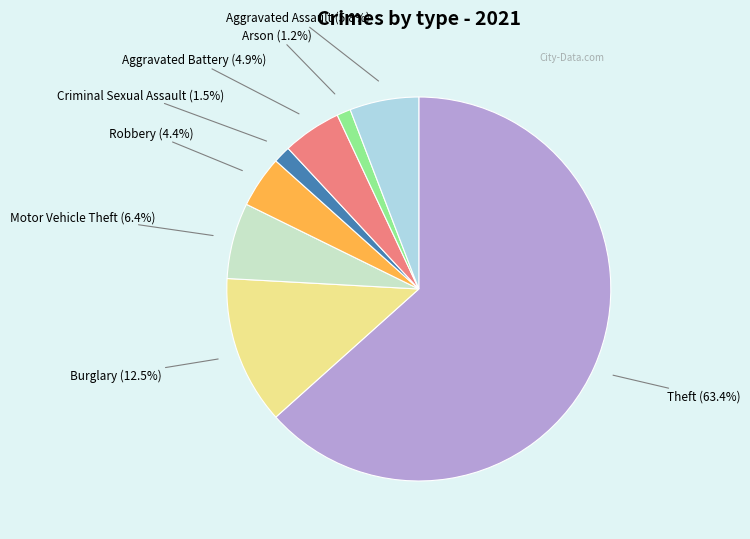

Is there any slice that represents more than half of the pie?

Yes